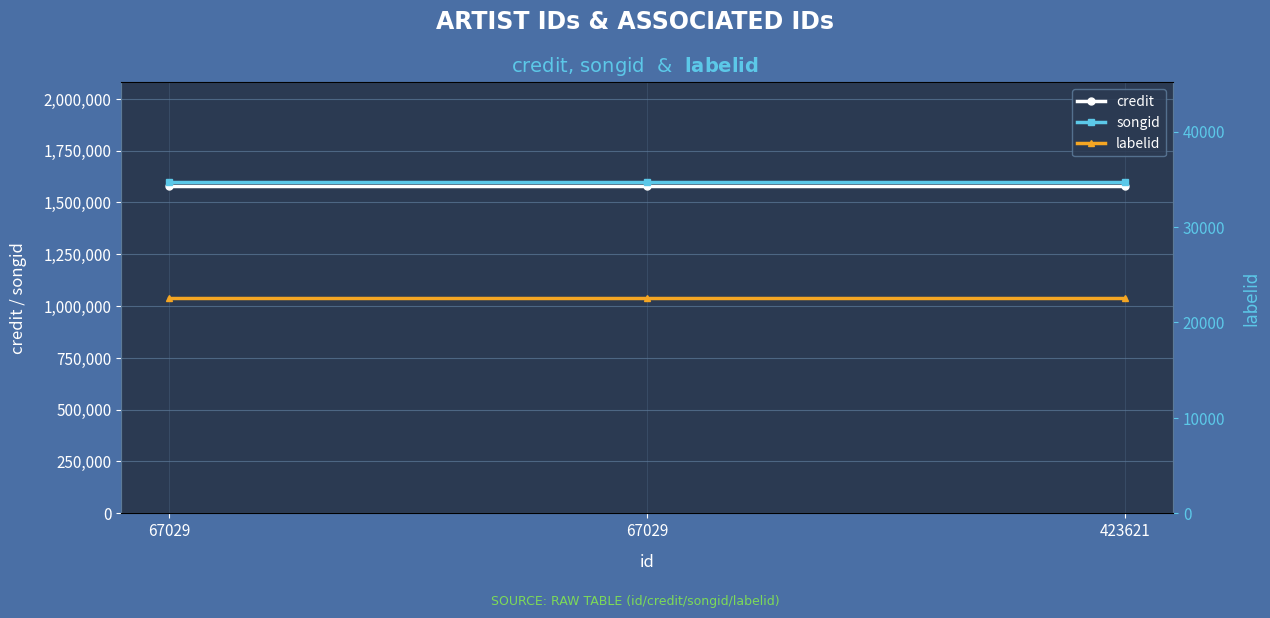

Which has a higher value, 423621 or 67029?

423621